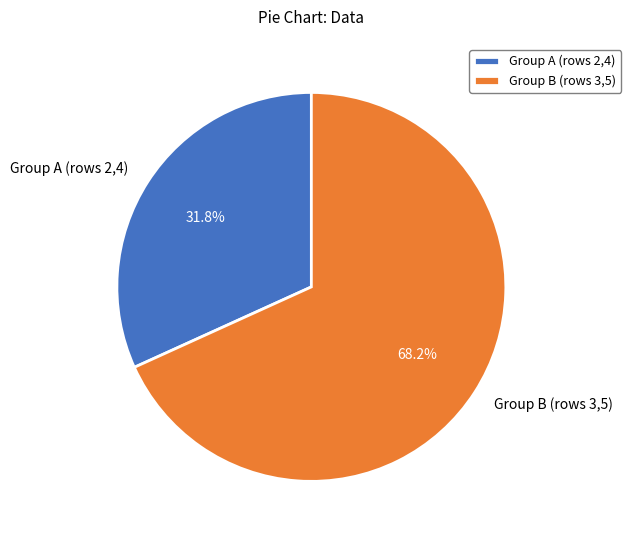

Rank the categories by value from highest to lowest.

Group B (rows 3,5), Group A (rows 2,4)